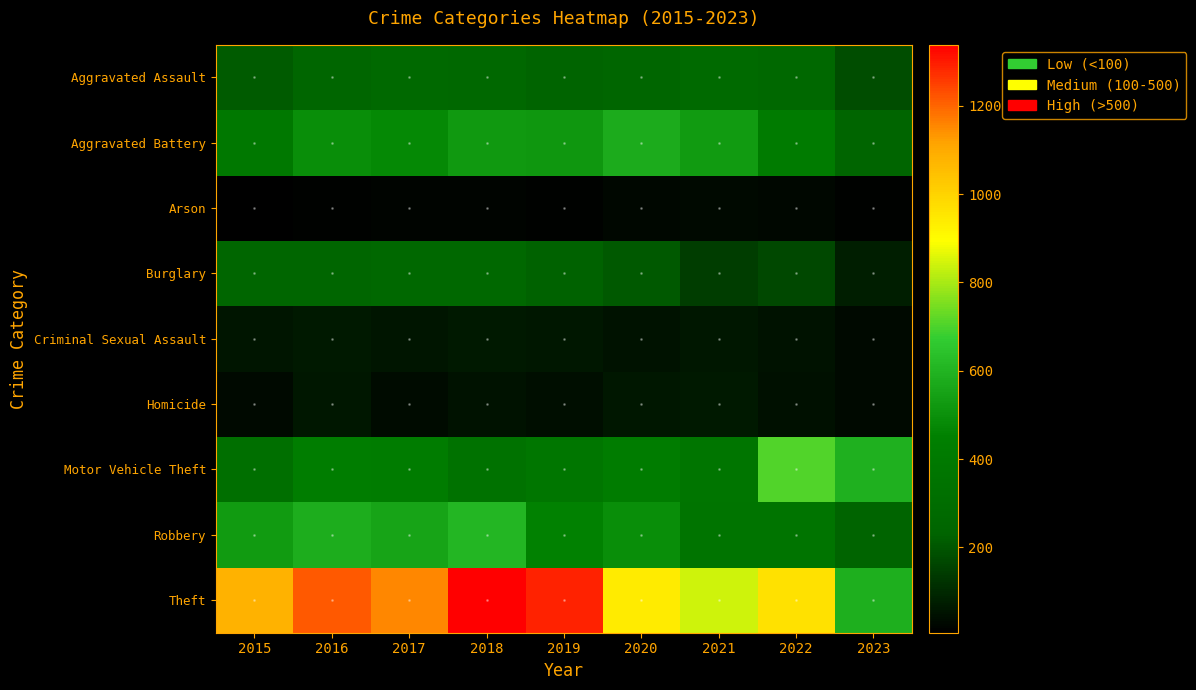

Reading left to right, extract all data points from this chart.

Aggravated Assault: 2015=210	2016=250	2017=276	2018=265	2019=238	2020=249	2021=284	2022=267	2023=183
Aggravated Battery: 2015=387	2016=492	2017=480	2018=522	2019=521	2020=575	2021=531	2022=416	2023=244
Arson: 2015=7	2016=15	2017=18	2018=19	2019=17	2020=26	2021=29	2022=24	2023=13
Burglary: 2015=256	2016=250	2017=264	2018=269	2019=229	2020=207	2021=147	2022=170	2023=75
Criminal Sexual Assault: 2015=58	2016=69	2017=55	2018=65	2019=60	2020=51	2021=64	2022=49	2023=31
Homicide: 2015=32	2016=59	2017=37	2018=49	2019=40	2020=63	2021=69	2022=47	2023=31
Motor Vehicle Theft: 2015=321	2016=429	2017=419	2018=350	2019=376	2020=418	2021=369	2022=707	2023=591
Robbery: 2015=527	2016=579	2017=553	2018=608	2019=458	2020=491	2021=356	2022=363	2023=240
Theft: 2015=1079	2016=1218	2017=1155	2018=1338	2019=1287	2020=938	2021=839	2022=968	2023=588